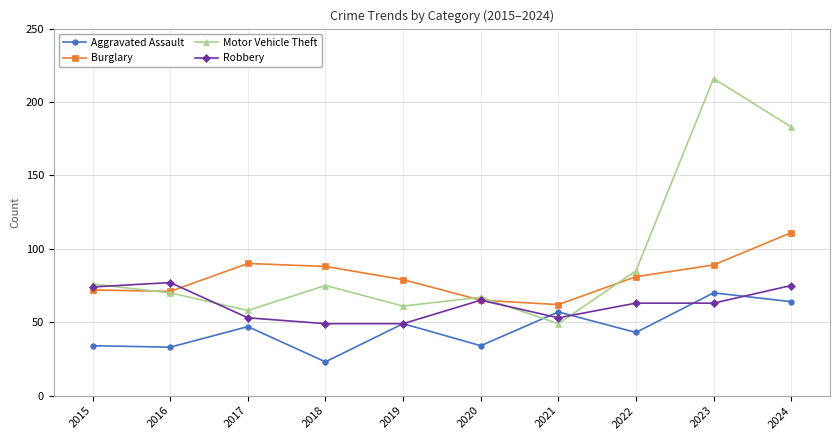

Which series has the largest total across all categories?

Motor Vehicle Theft